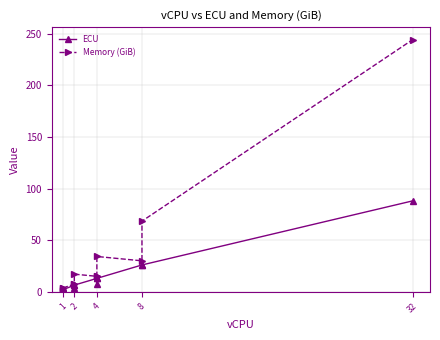

Is it true that ECU equals 2.8 at 2?

False